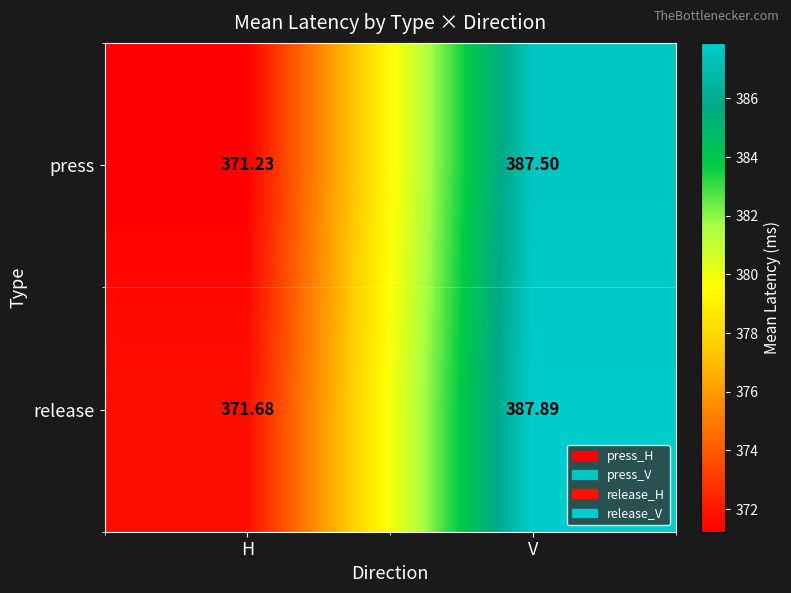

Which label corresponds to the largest value in the chart?

V